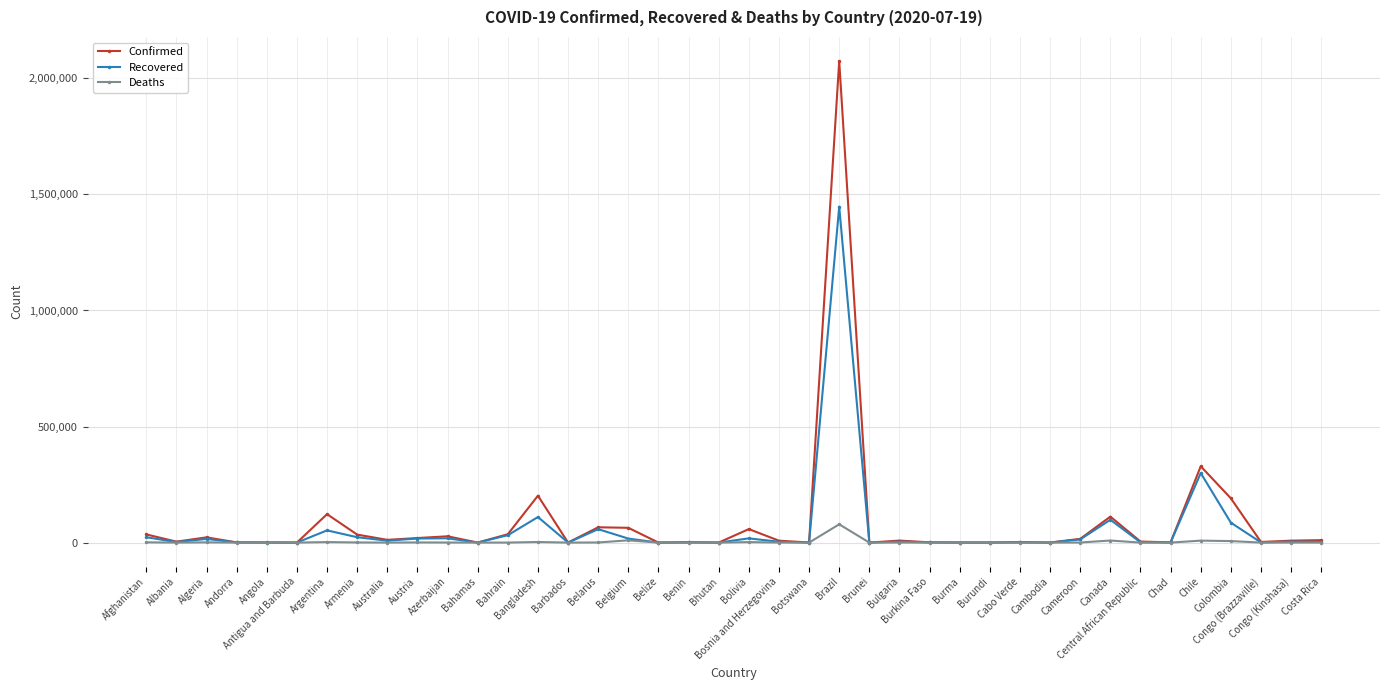

Which category has the highest value in the Confirmed series?

Brazil